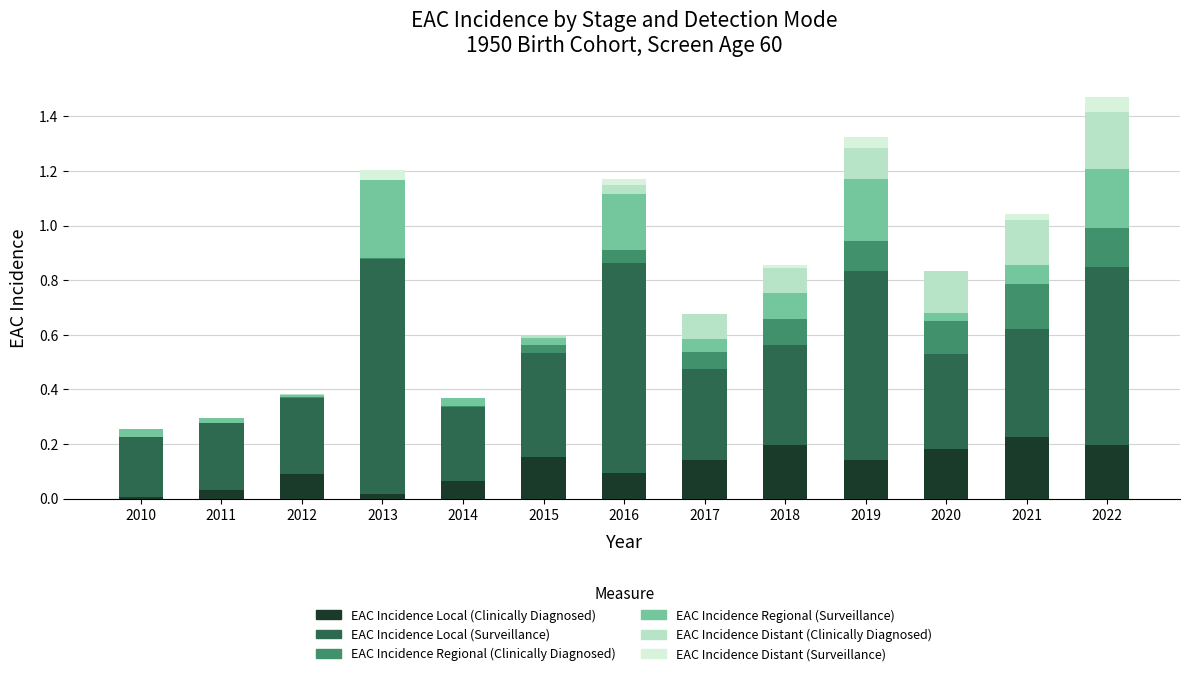

Is it true that EAC Incidence Local (Clinically Diagnosed) equals 0.1 at 2015?

False